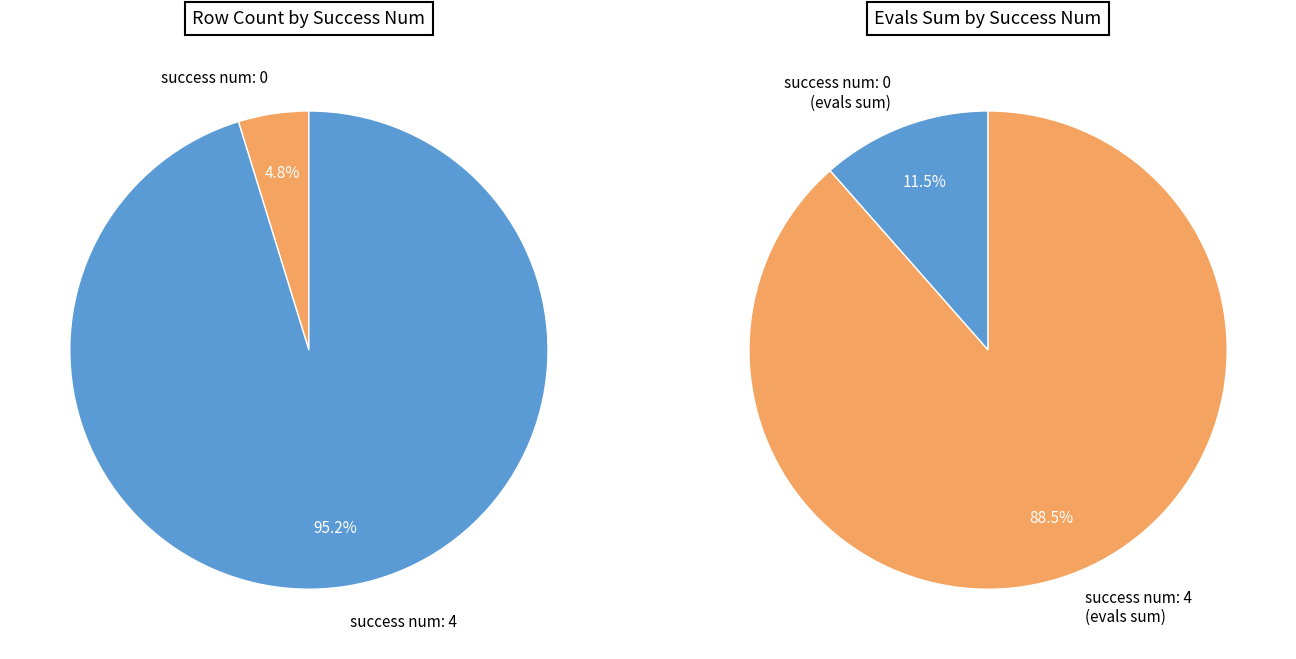

What is the largest slice in the pie chart?

success_num_4